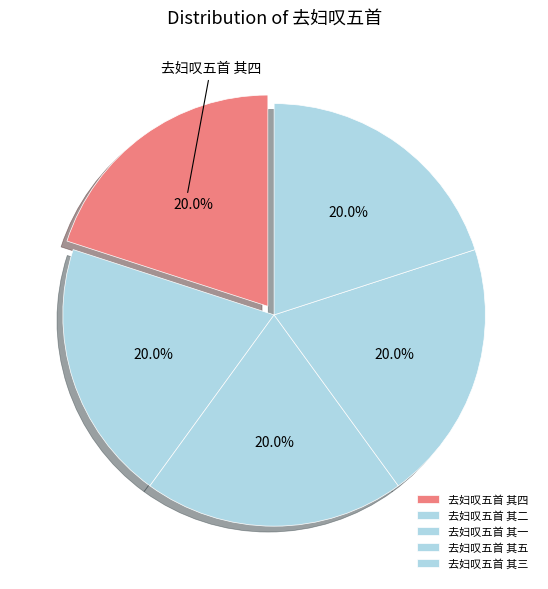

How many segments does this pie chart have?

5